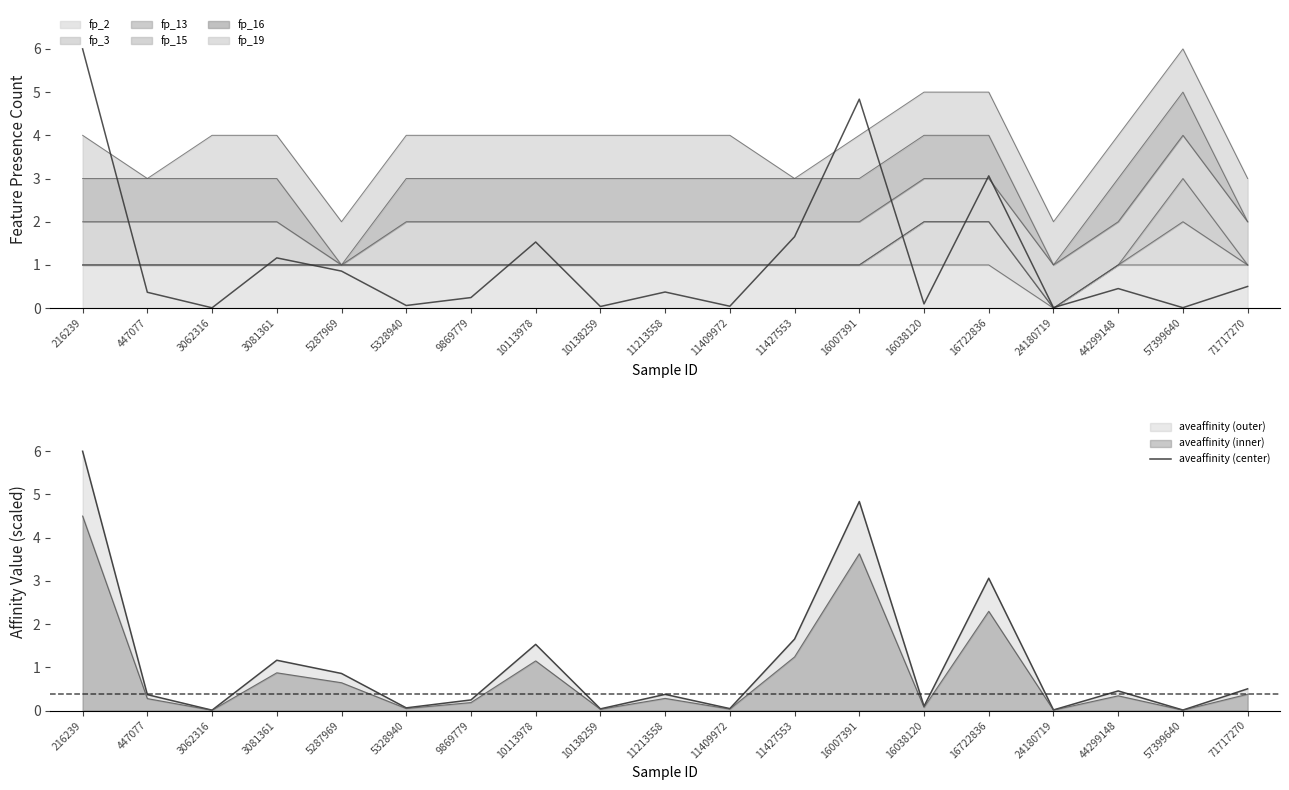

Between 3062316 and 57399640, which is larger?

57399640